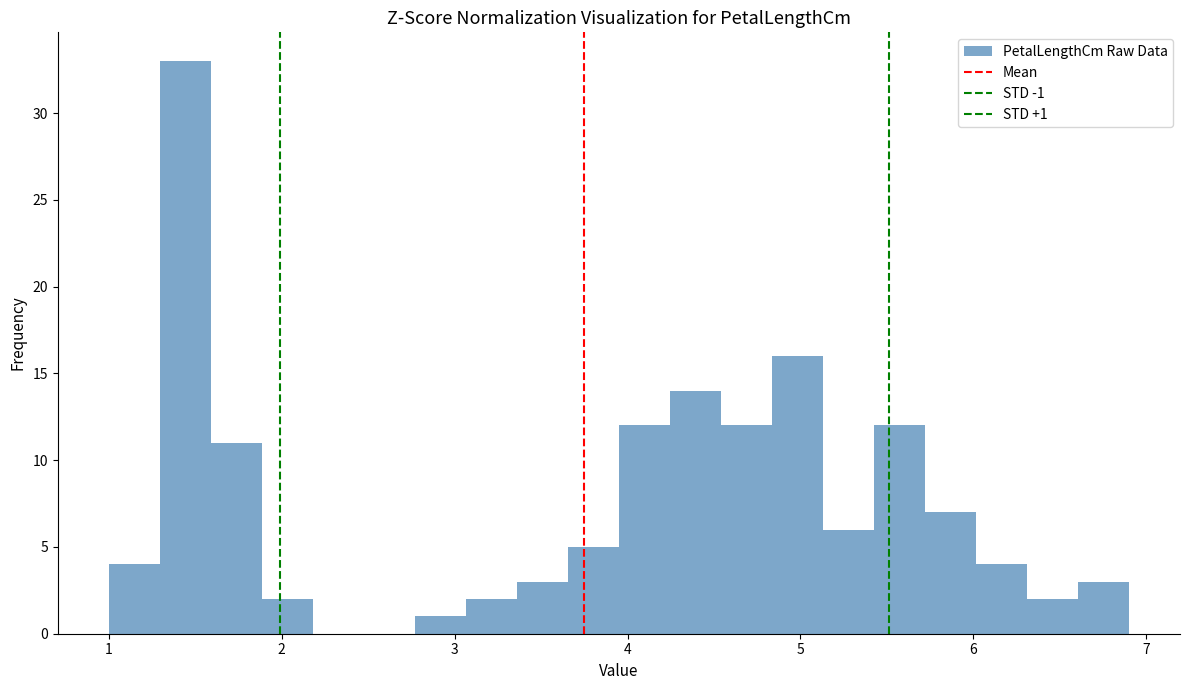

Around what value on the x-axis is the tallest bar? Give the approximate position of its centre, as read against the axis.

1.4